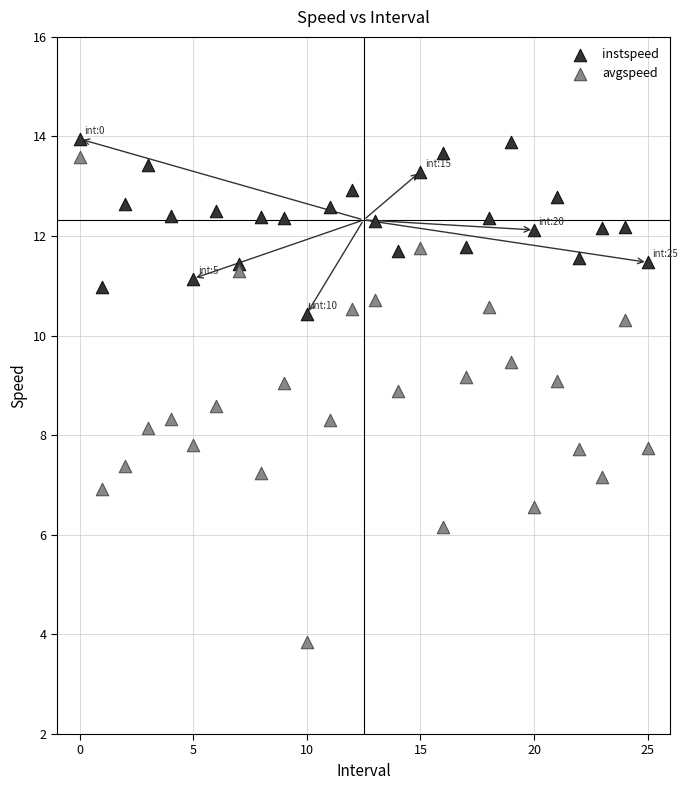

Which series has the largest Y range (max minus min)?

avgspeed